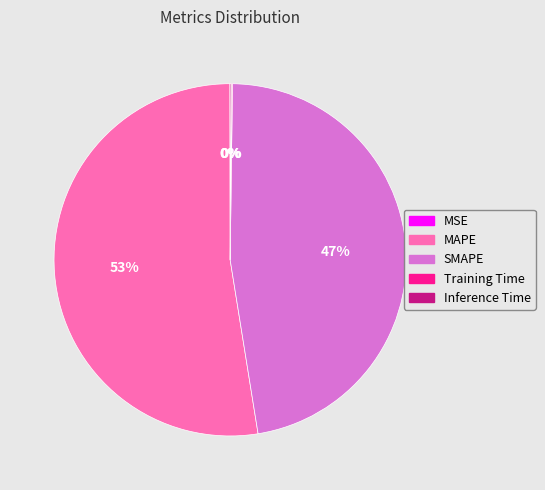

What is the largest slice in the pie chart?

MAPE